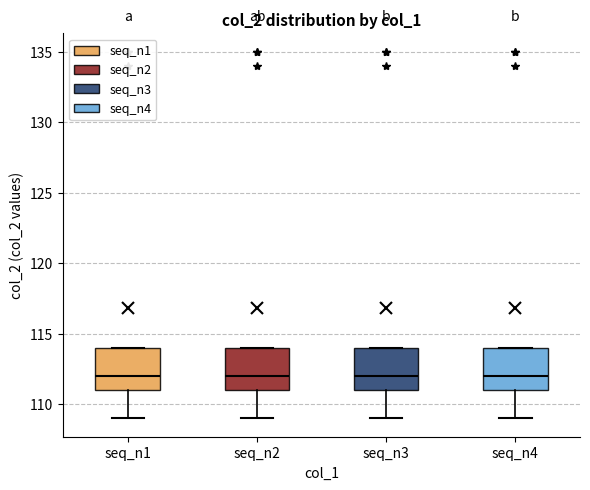

Reading left to right, read every box against the y-axis: the position of its median line, the range the box covers, and the ends of its whiskers. The values are not printed on the chart, so give them approximately, as read against the axis.

seq_n1: median 112, box 111 to 114, whiskers 109 to 114
seq_n2: median 112, box 111 to 114, whiskers 109 to 114
seq_n3: median 112, box 111 to 114, whiskers 109 to 114
seq_n4: median 112, box 111 to 114, whiskers 109 to 114